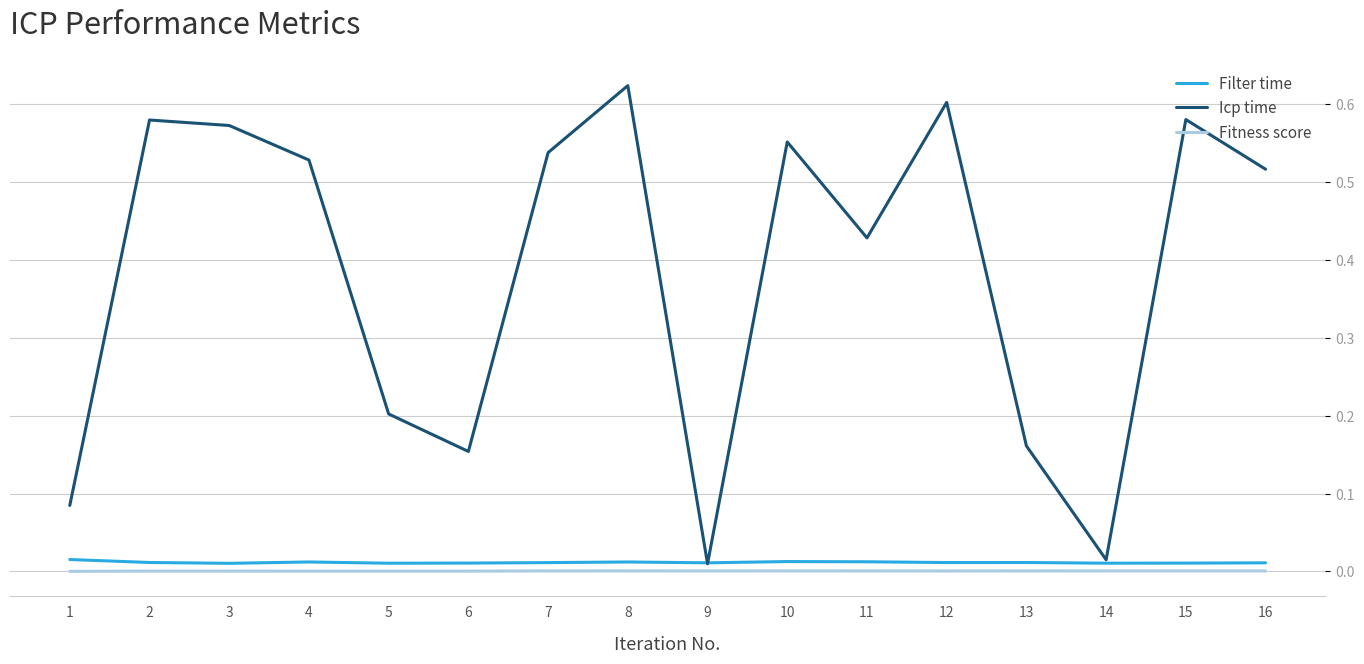

True or false: Icp time has a value of 0.6 at 2.

True